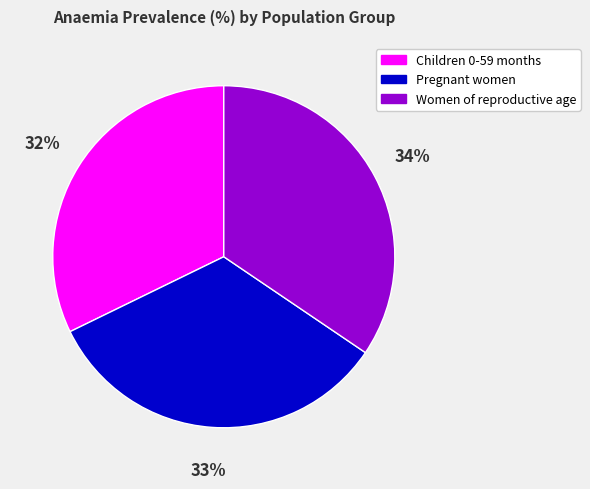

What percentage is the Pregnant women slice, to the nearest percent?

33%